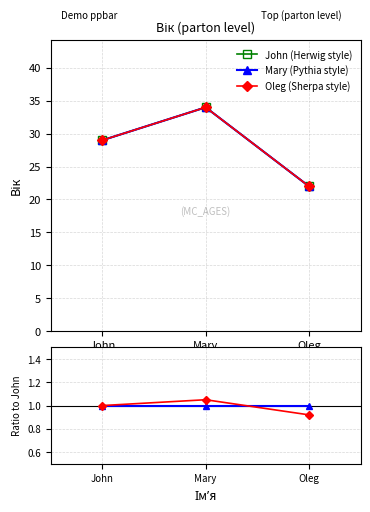

What is the label of the 1st point from the right?

Oleg